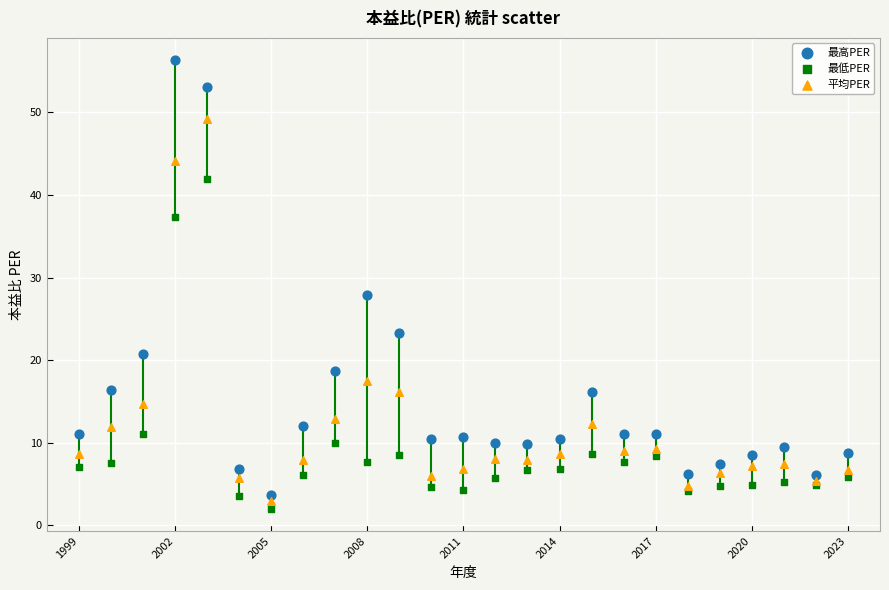

Which series contains the highest Y value?

最高PER